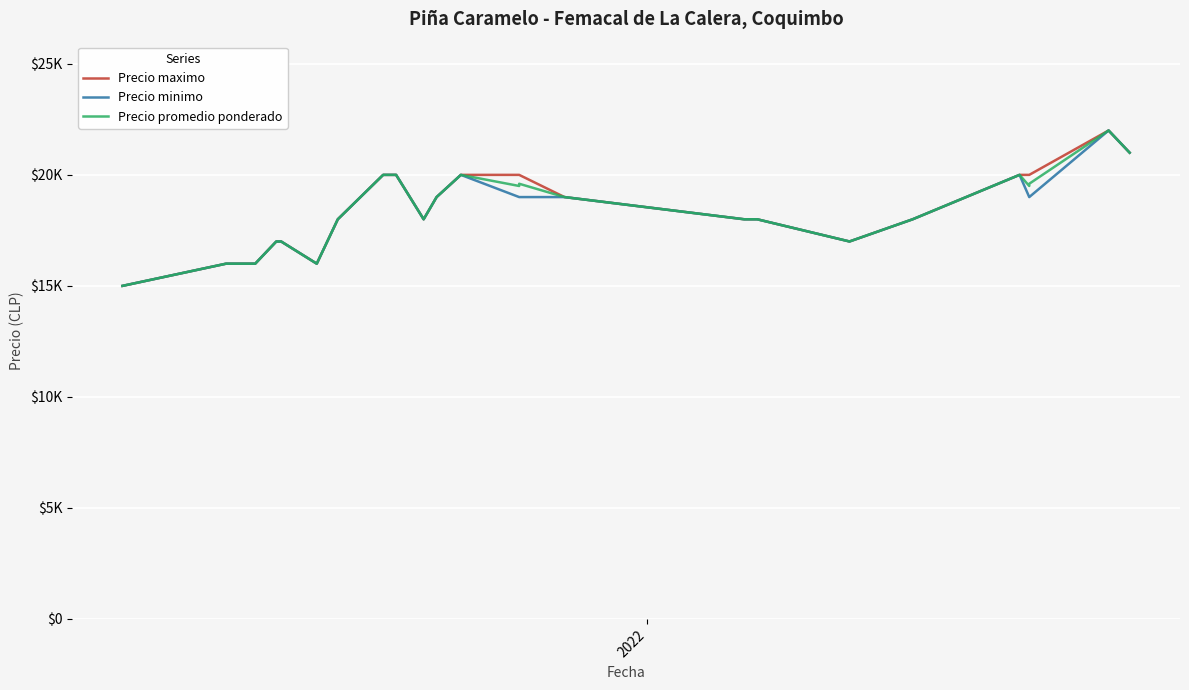

How many data points does each series have?

40